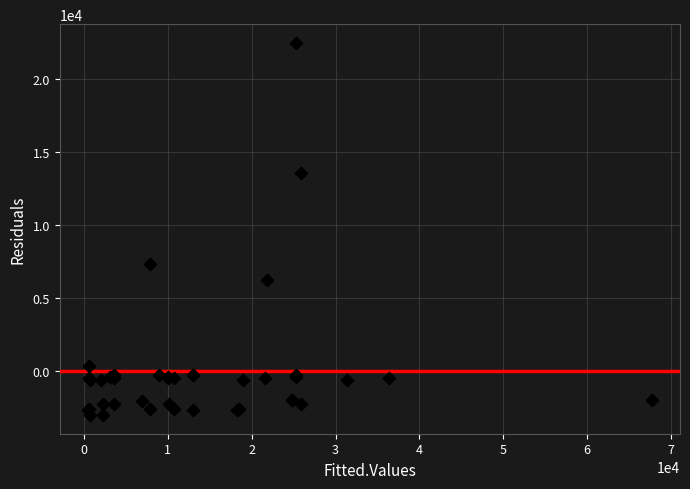

What Y value in the scatter plot is closest to 9727?

7298.0